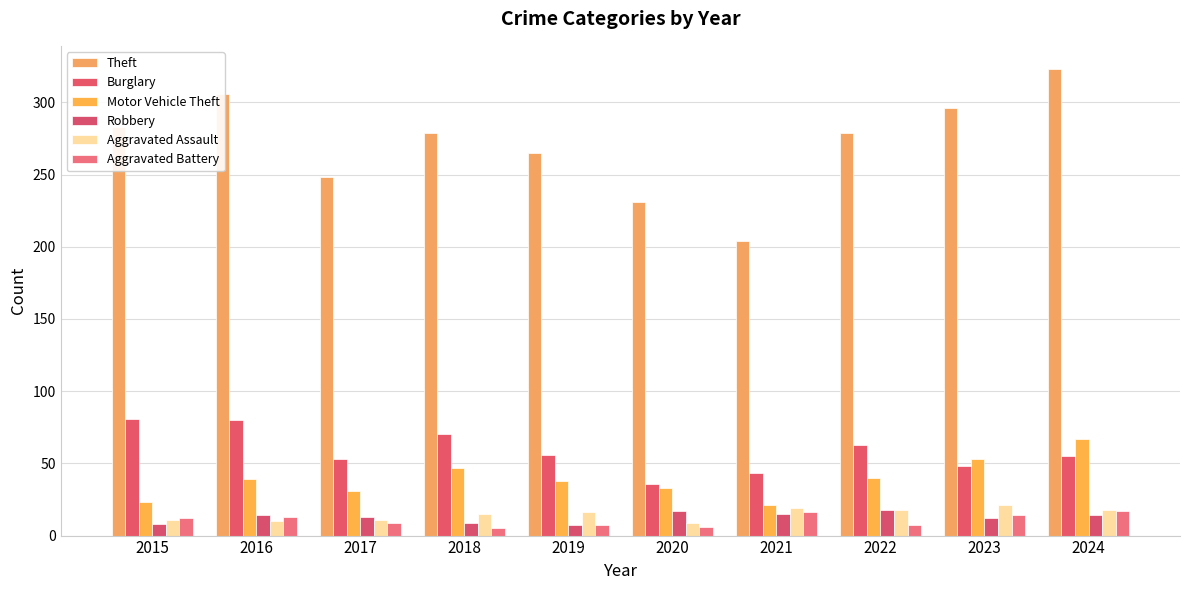

Which series has the largest total across all categories?

Theft